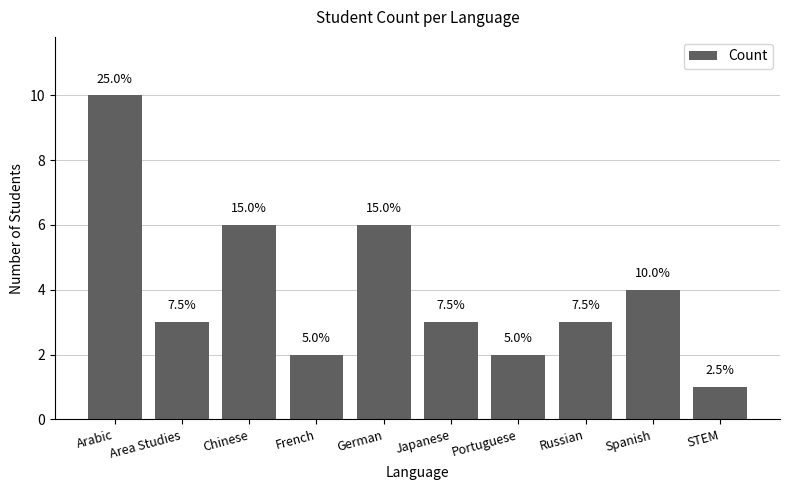

List the labels in order of value, largest first.

Arabic, Chinese, German, Spanish, Area Studies, Japanese, Russian, French, Portuguese, STEM